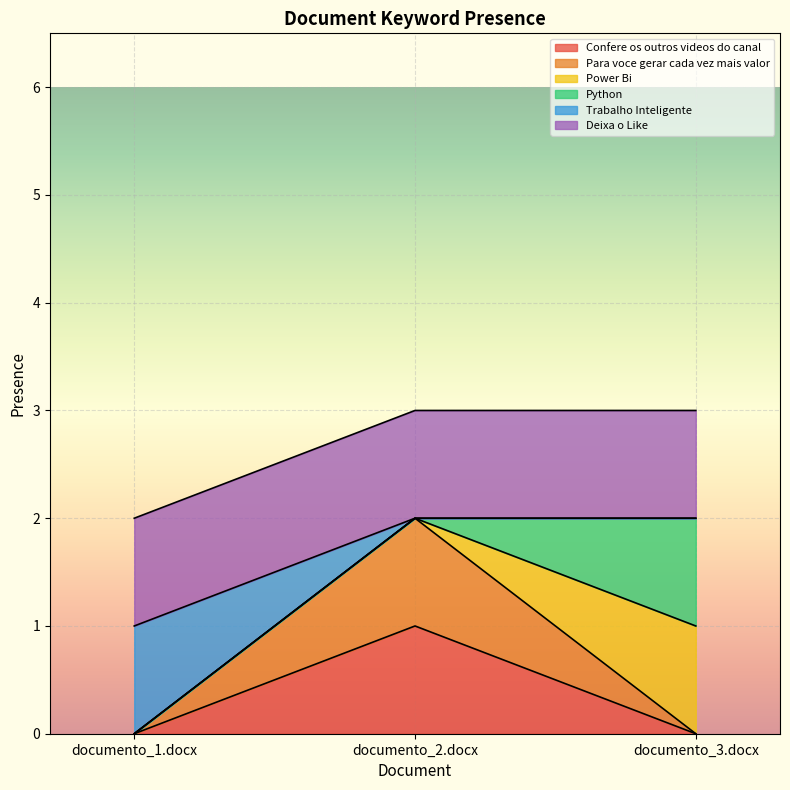

What is the spread (max minus min) of values at documento_2.docx?

1